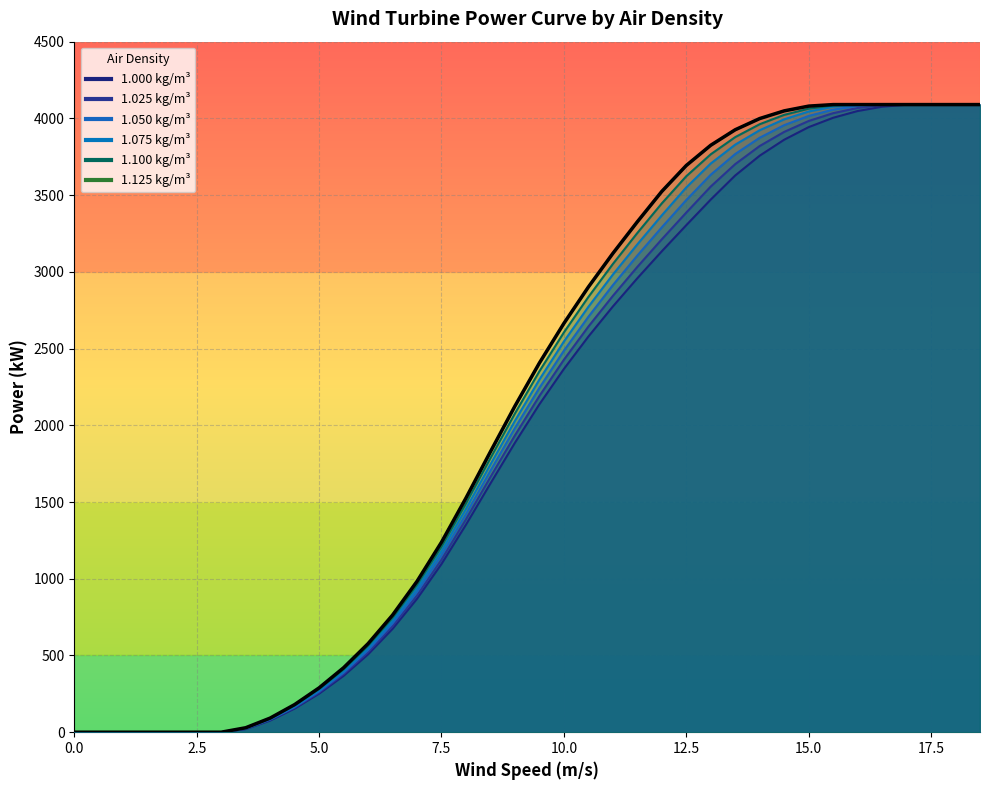

What is the approximate value of 1.000 kg/m³ at 10.5, to the nearest 50?

2600